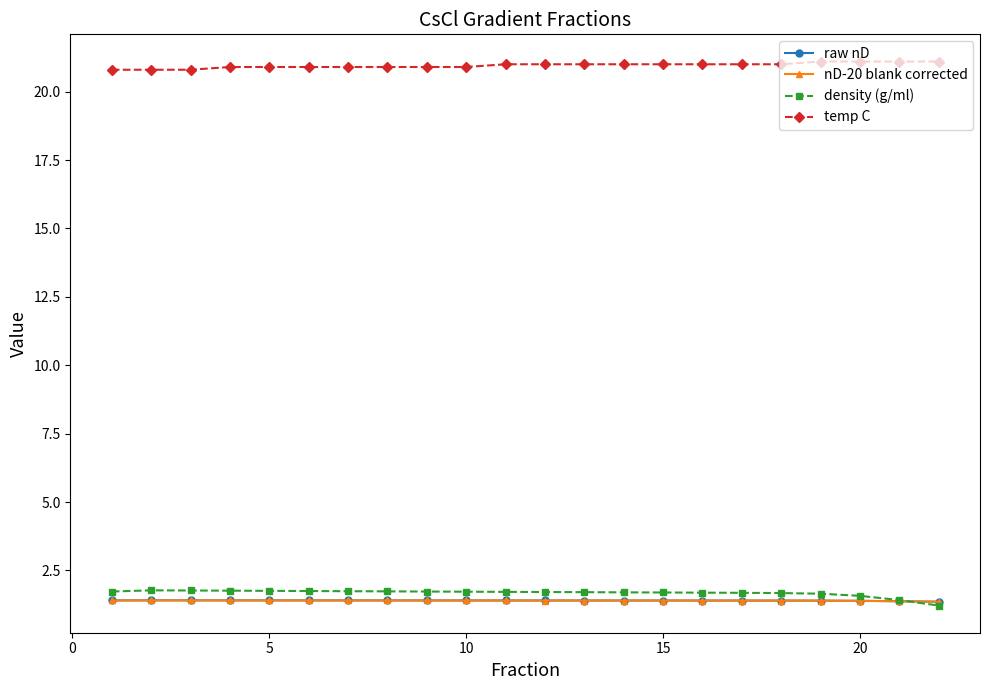

How many lines are shown in the chart?

4